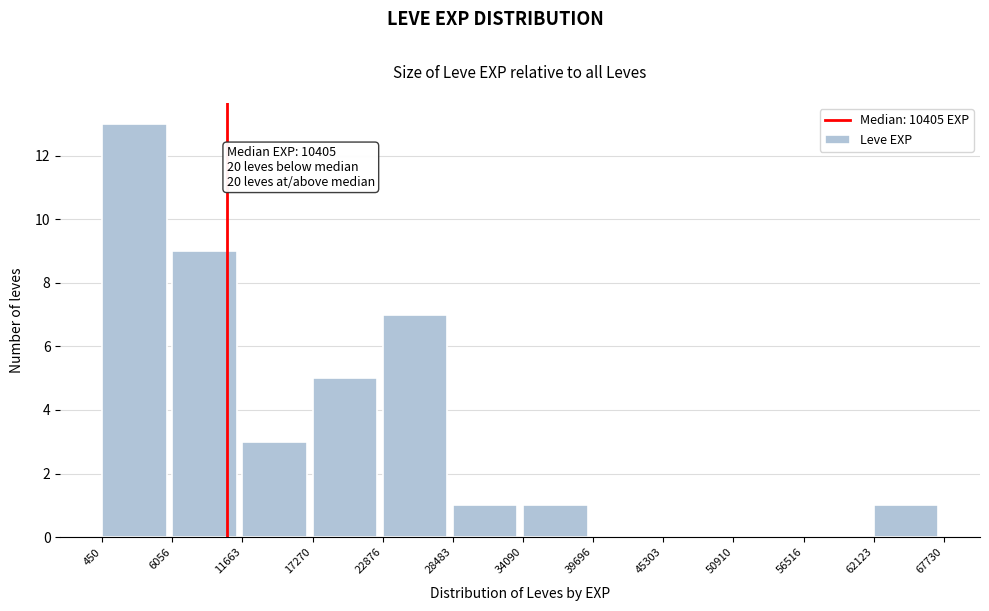

Over which range of the x-axis is the bar tallest?

450 to 6056